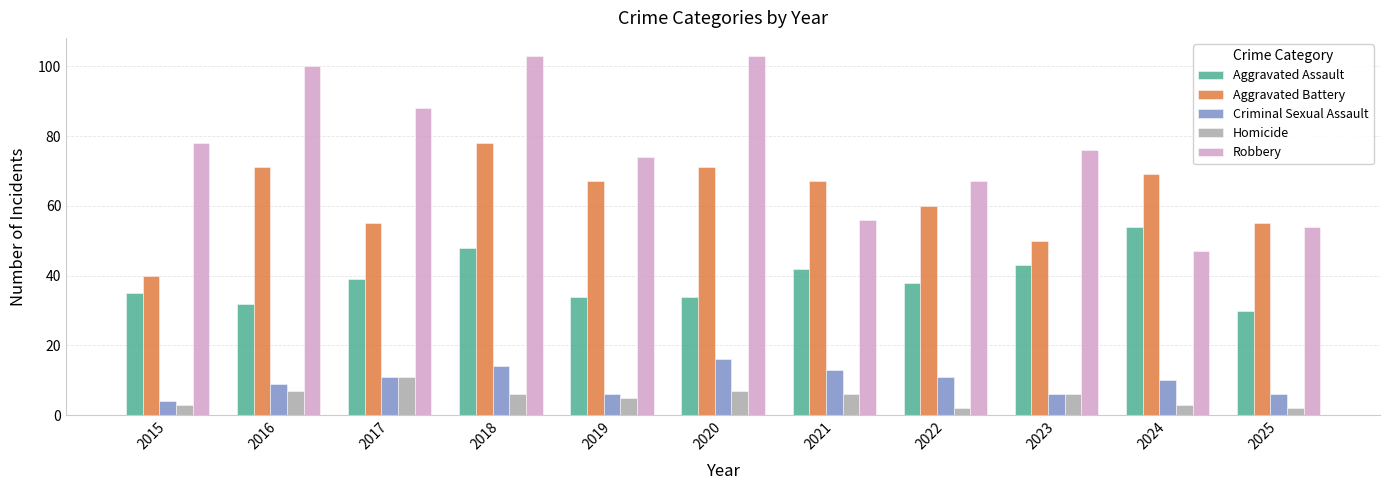

What is the value of the Aggravated Battery bar at the 6th from the left?

71